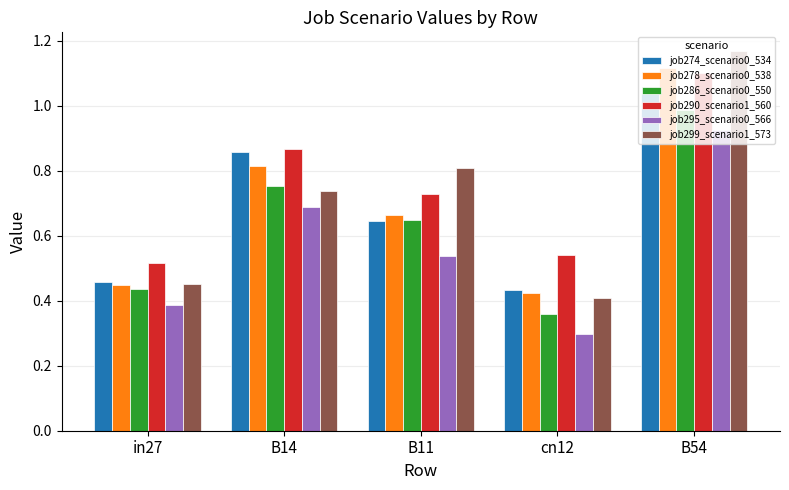

At which label is job299_scenario1_573 closest to 0?

cn12